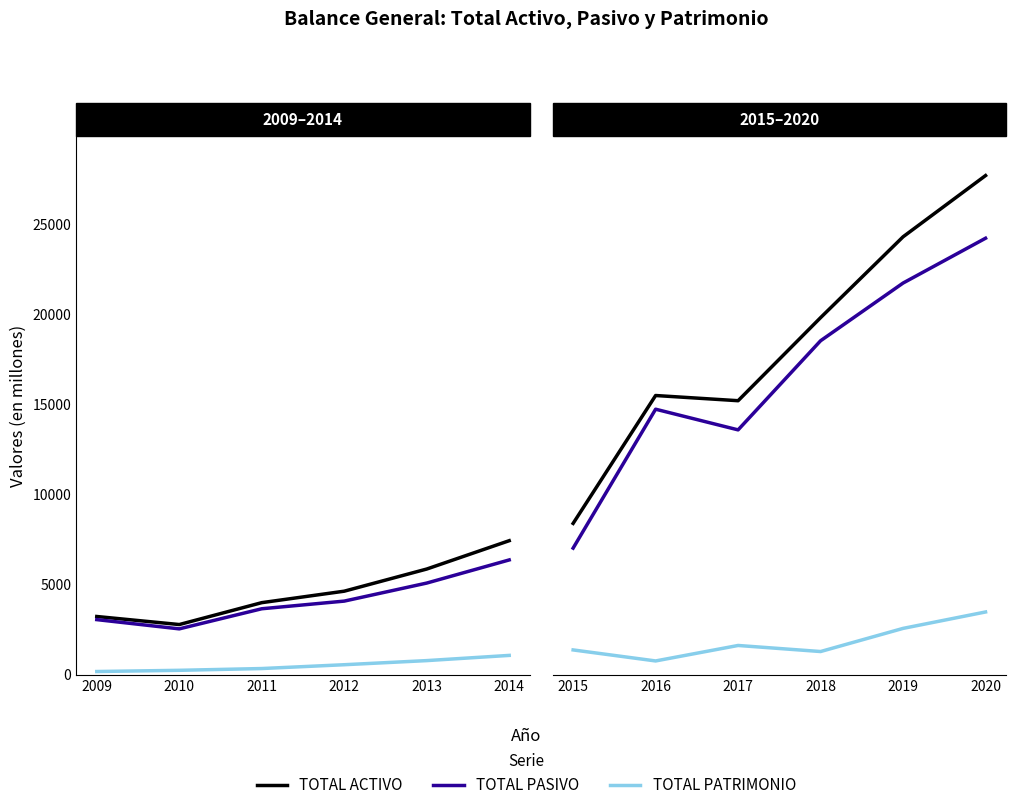

At how many categories does at least one series exceed 14968?

5